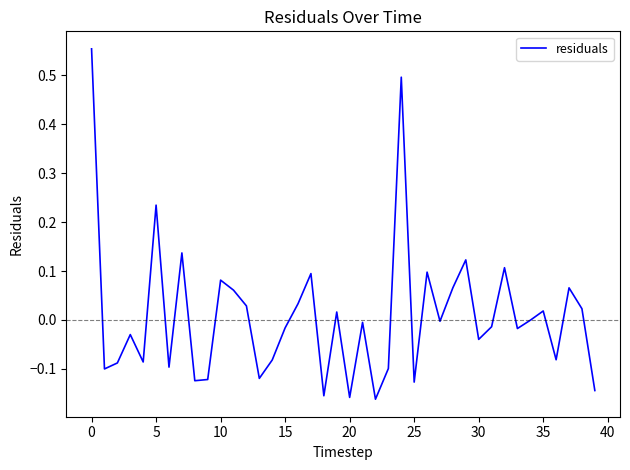

How many lines are shown in the chart?

1